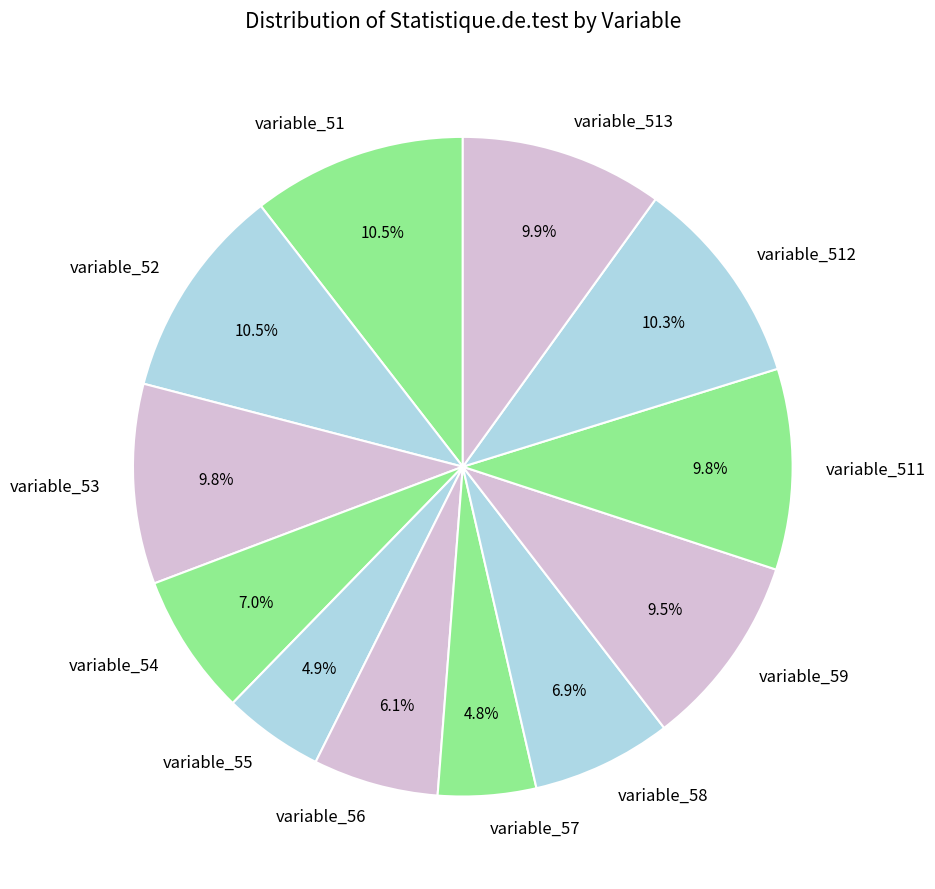

Which has a higher value, variable_52 or variable_55?

variable_52